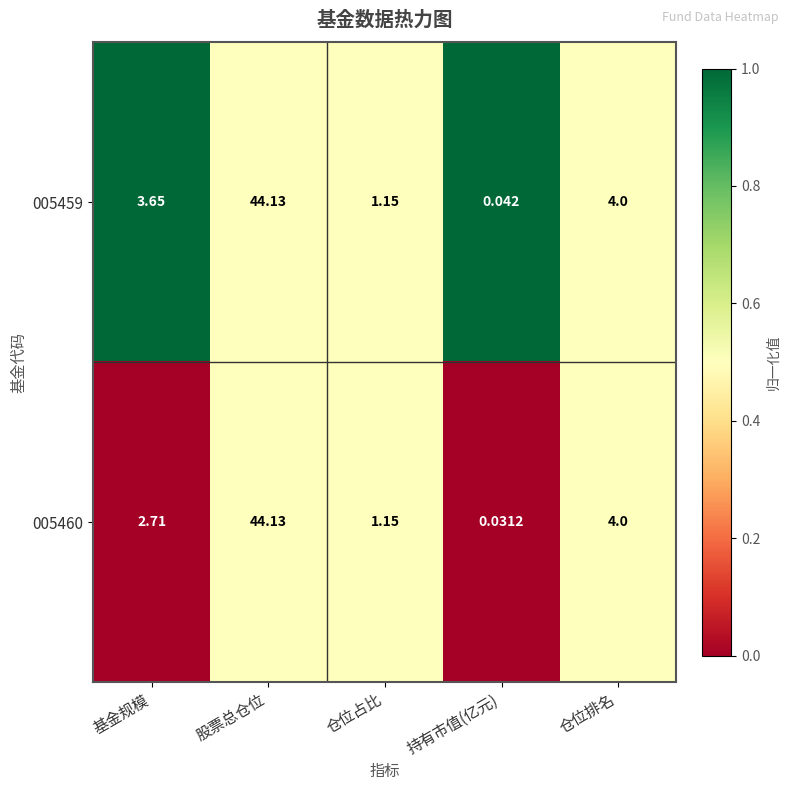

At which category does the chart reach its peak across all series?

股票总仓位